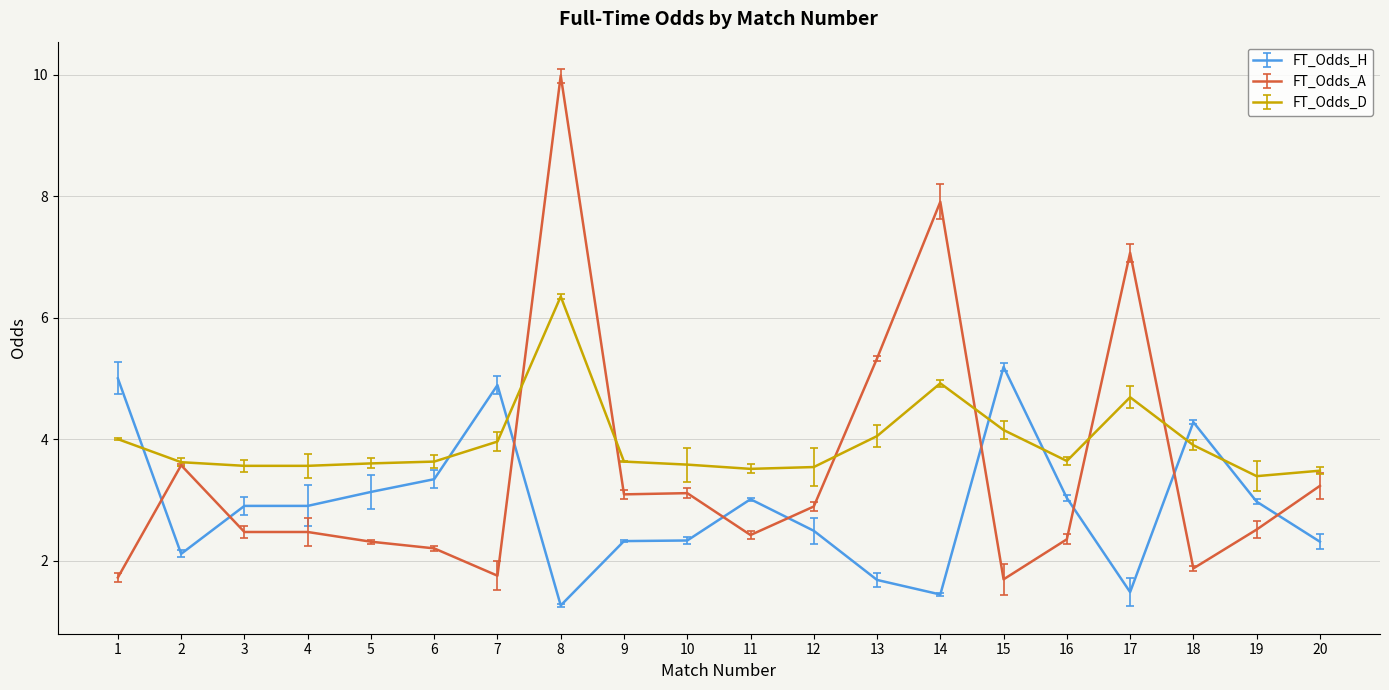

At which category does FT_Odds_A reach its first local peak?

2